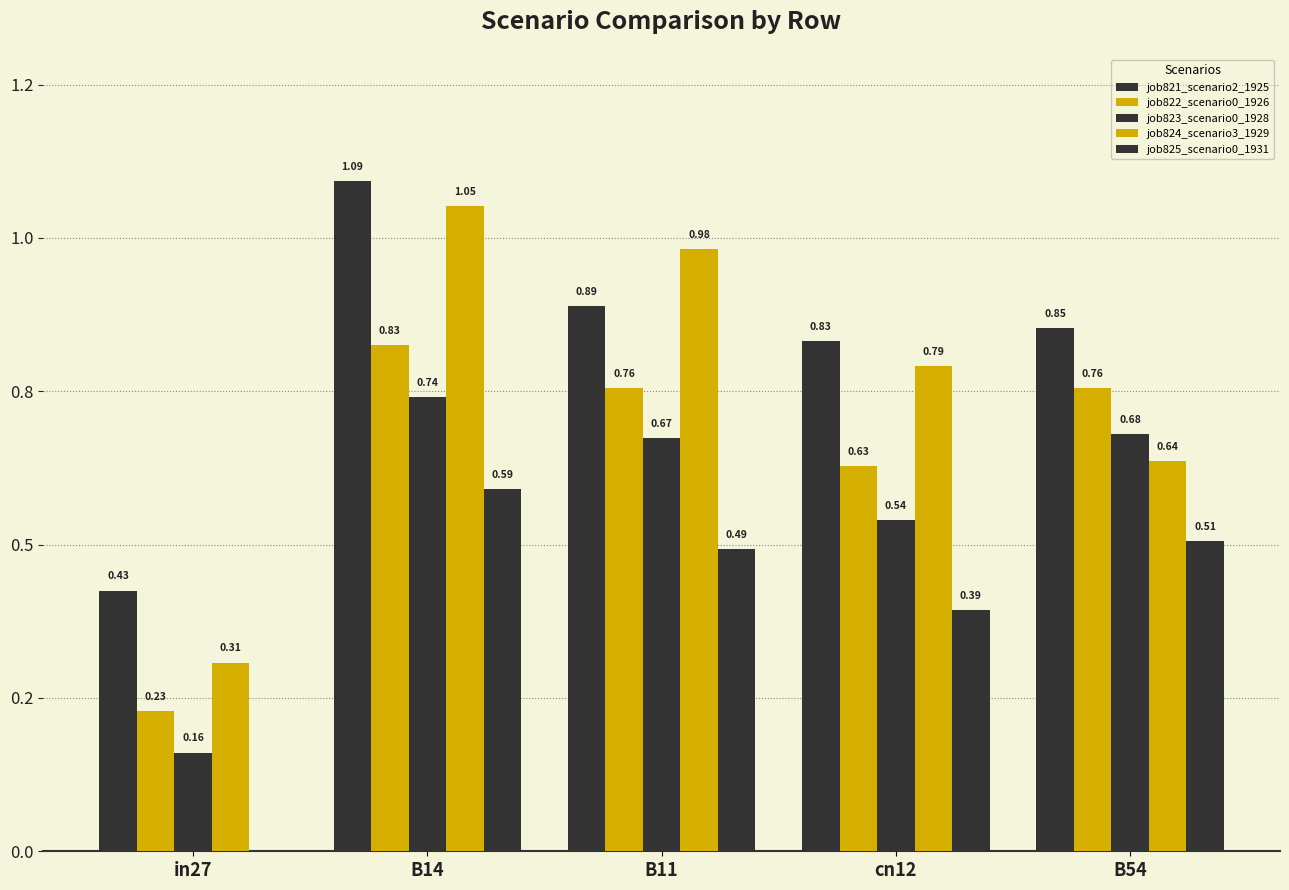

Are the bars grouped side by side (vs. stacked)?

Yes